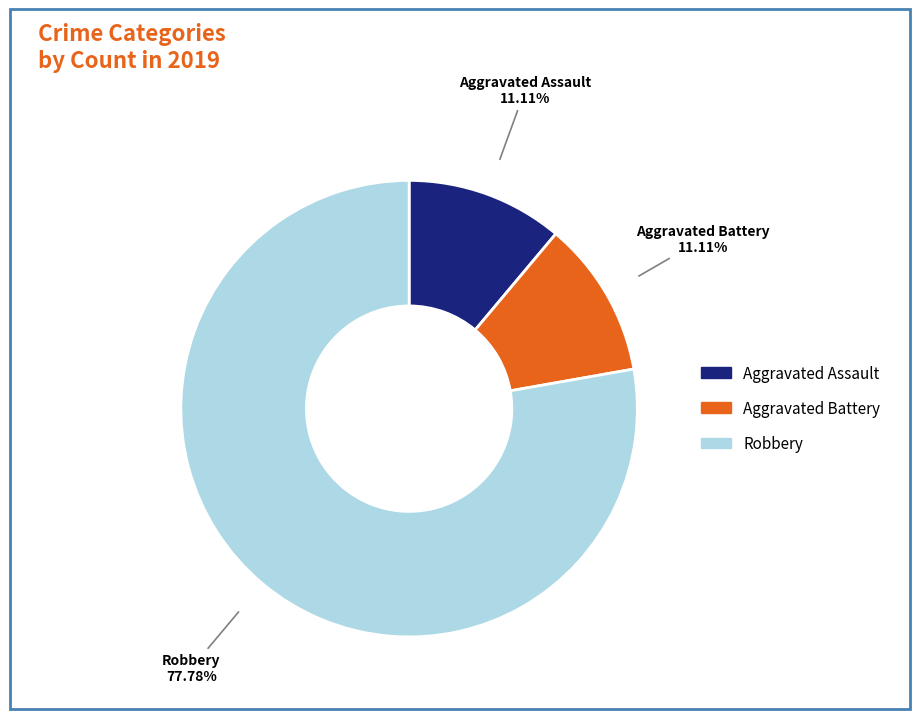

What portion of the pie excludes Aggravated Assault?

88.9%